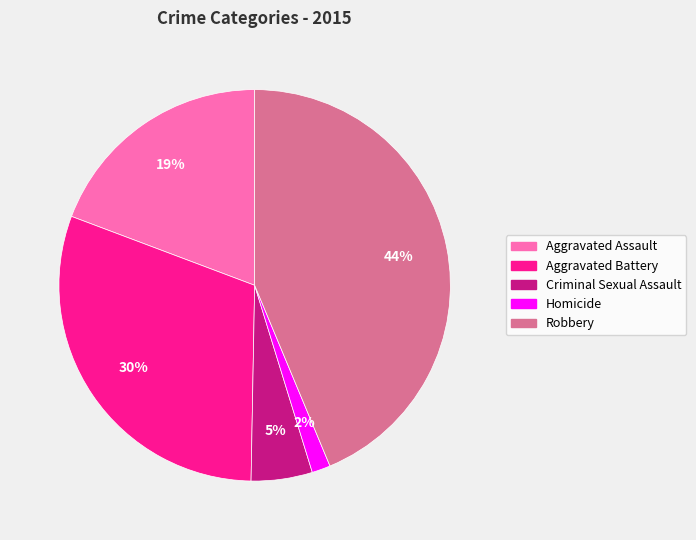

Count the number of slices in the pie.

5